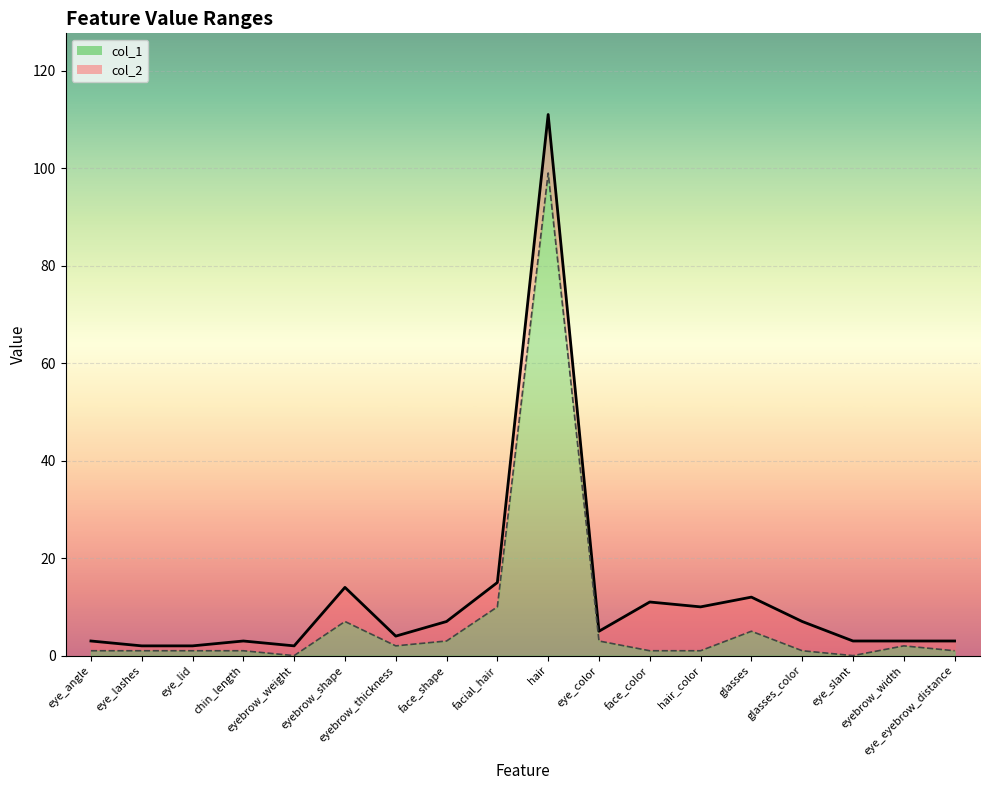

Does the chart display data point markers on the line(s)?

No